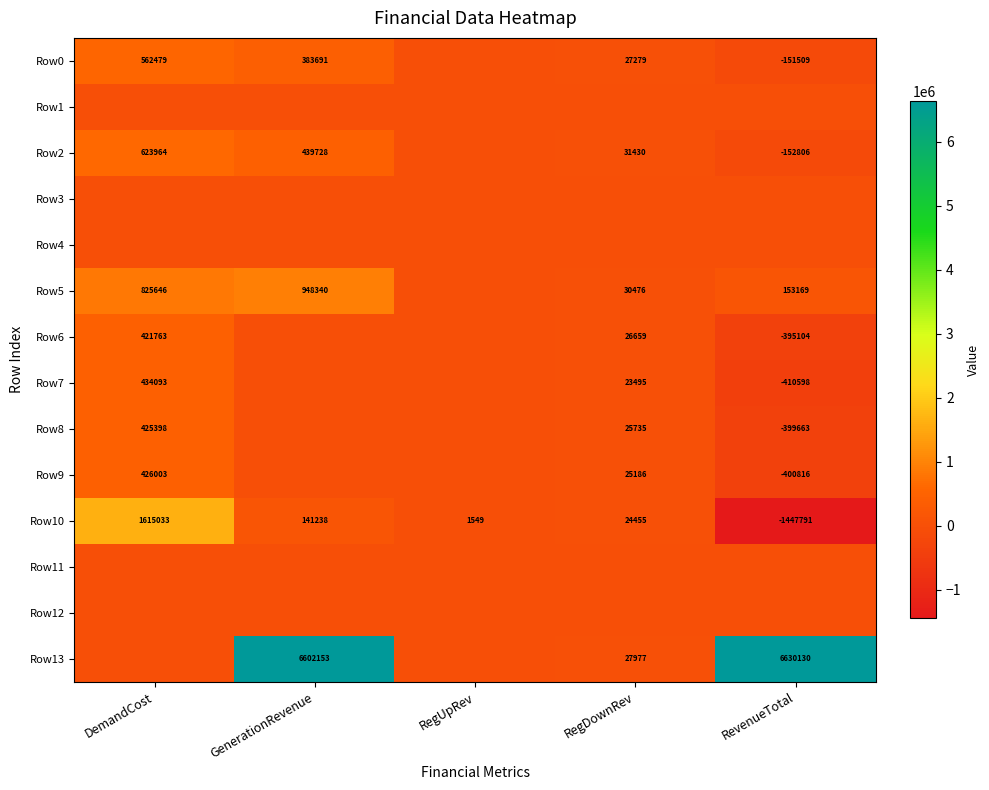

At which label is Row10 closest to 83621?

GenerationRevenue